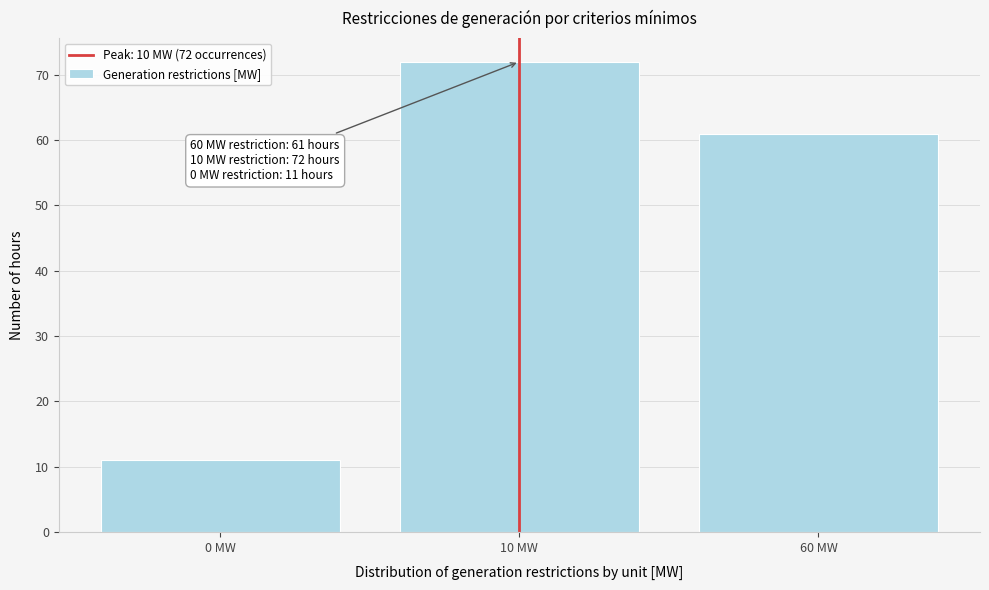

Reading right to left, list all the values displayed in this chart.

60 MW=61	10 MW=72	0 MW=11